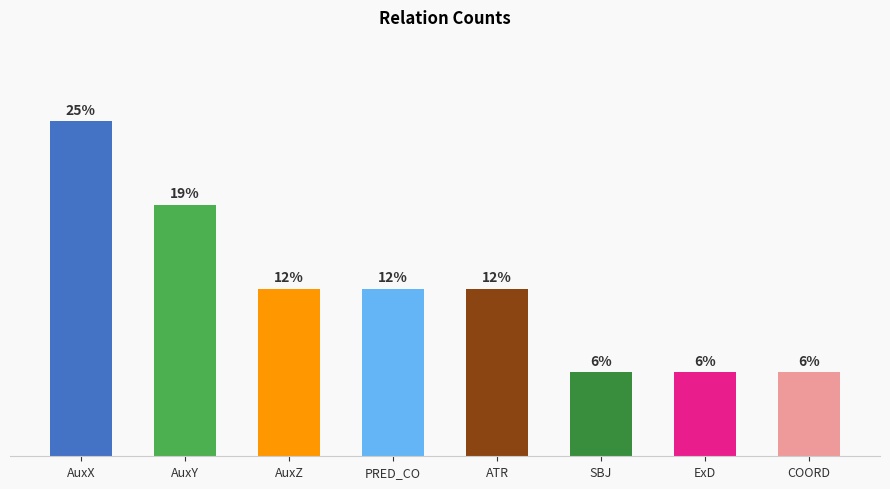

Count the number of data series in this chart.

1